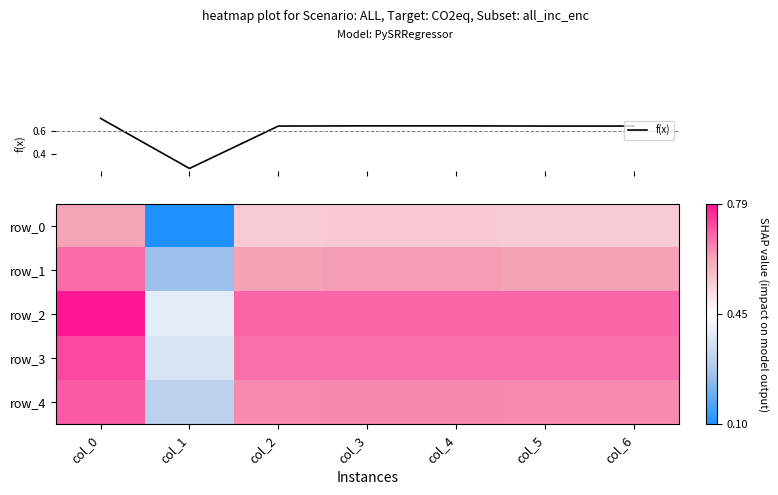

At how many categories does at least one series exceed 0?

7